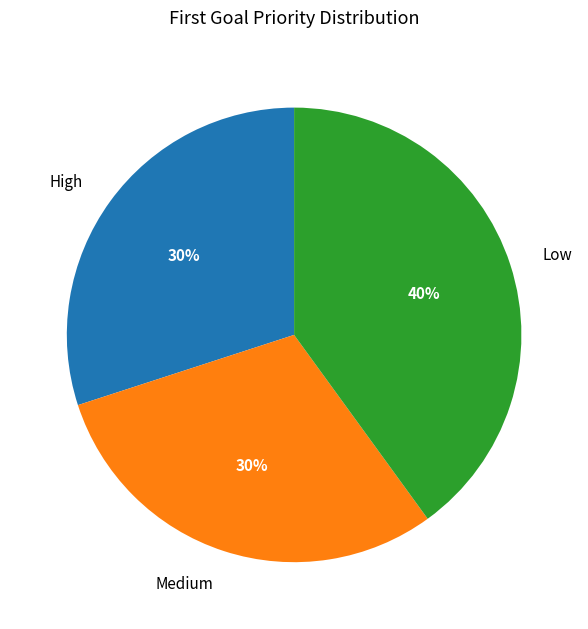

To the nearest percent, what percentage of the pie is High?

30%